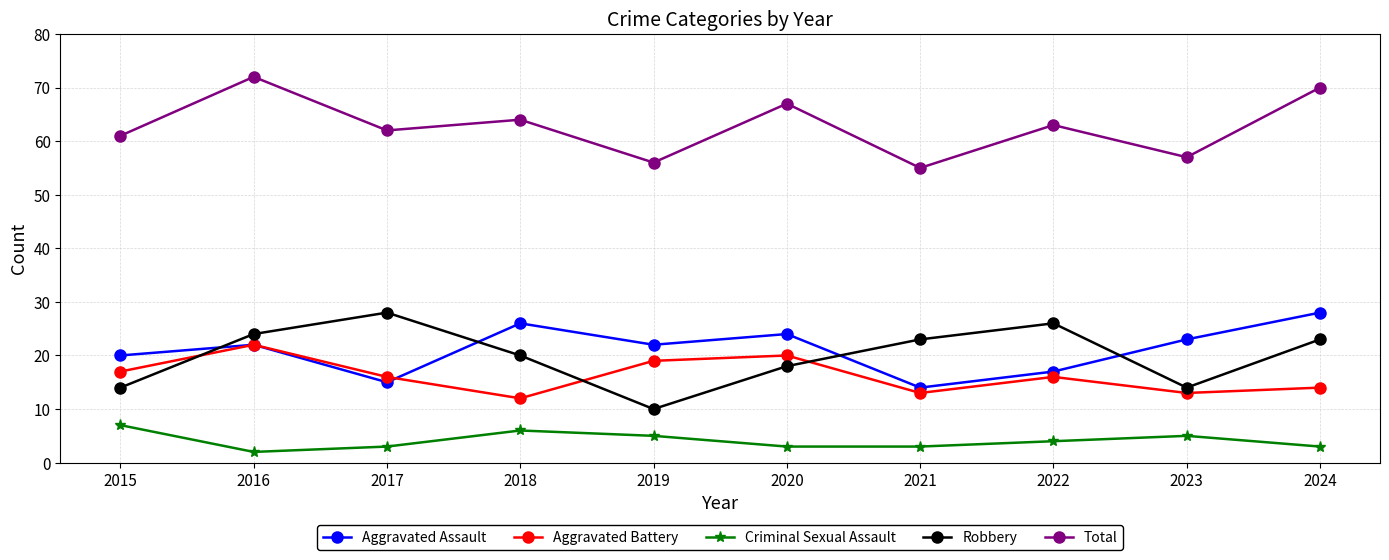

At which label does Criminal Sexual Assault first exceed 4?

2015